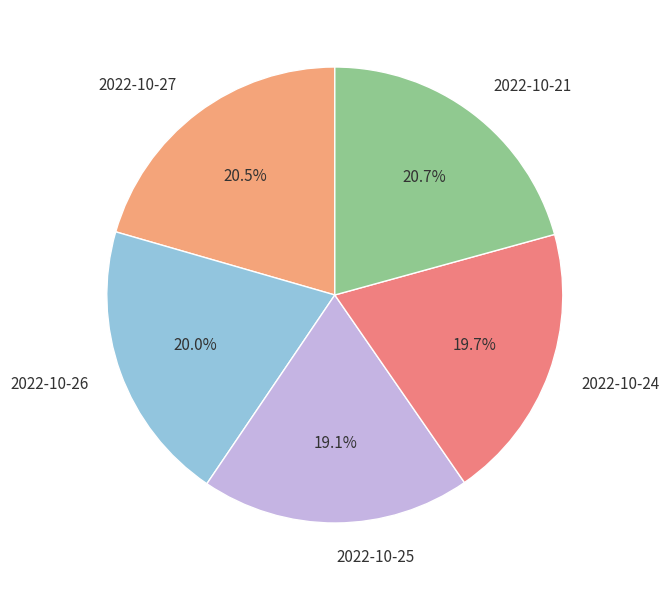

The 2022-10-25 slice represents 33% of the pie. True or false?

False